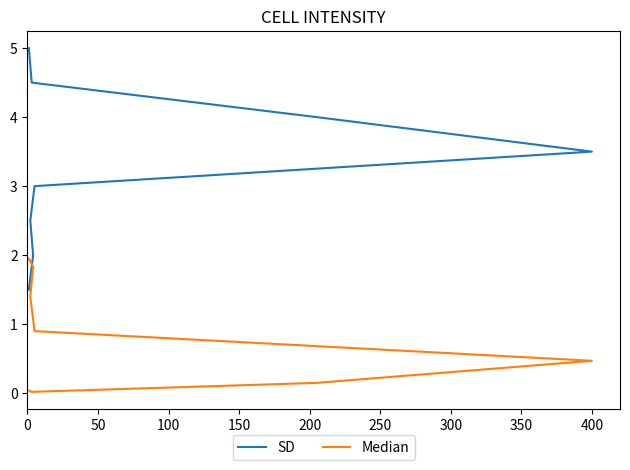

What is the sum of all SD values?

26.0